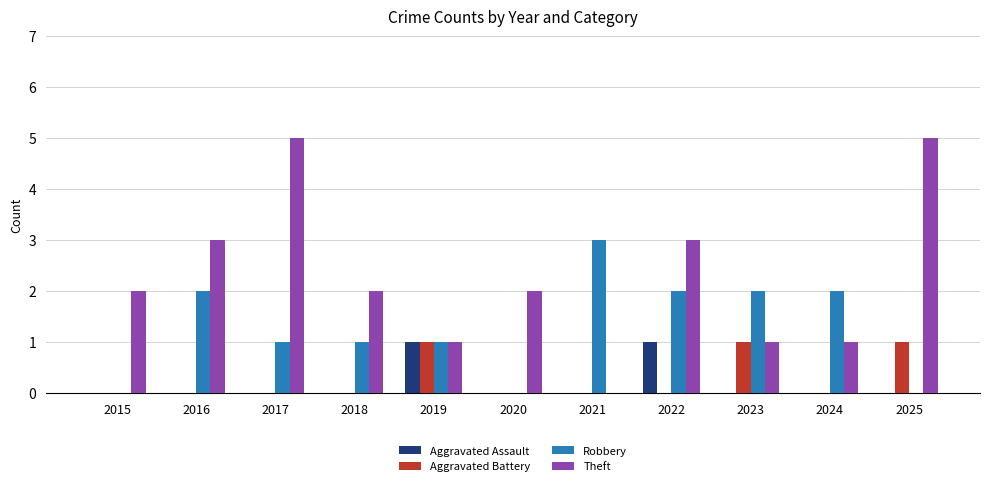

The value of Robbery at 2024 is 2. True or false?

True